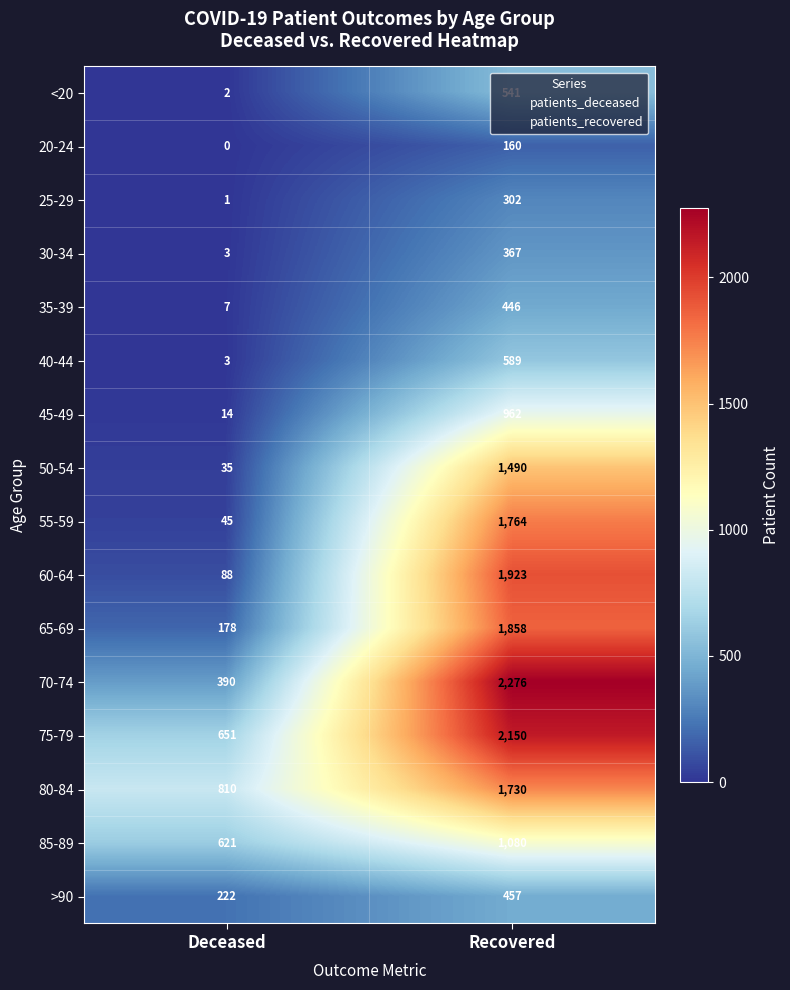

At how many categories does at least one series exceed 723?

2